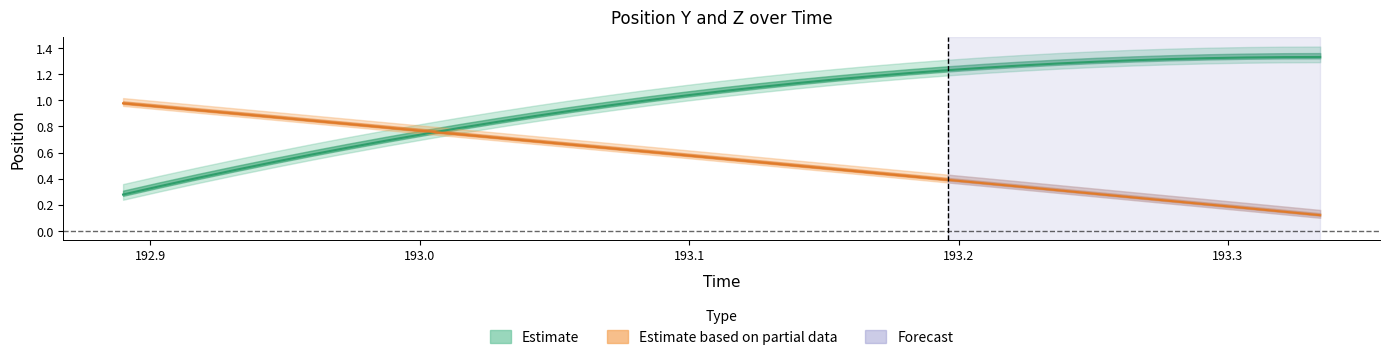

The posy series shows 1.3 at 193.3342. True or false?

True